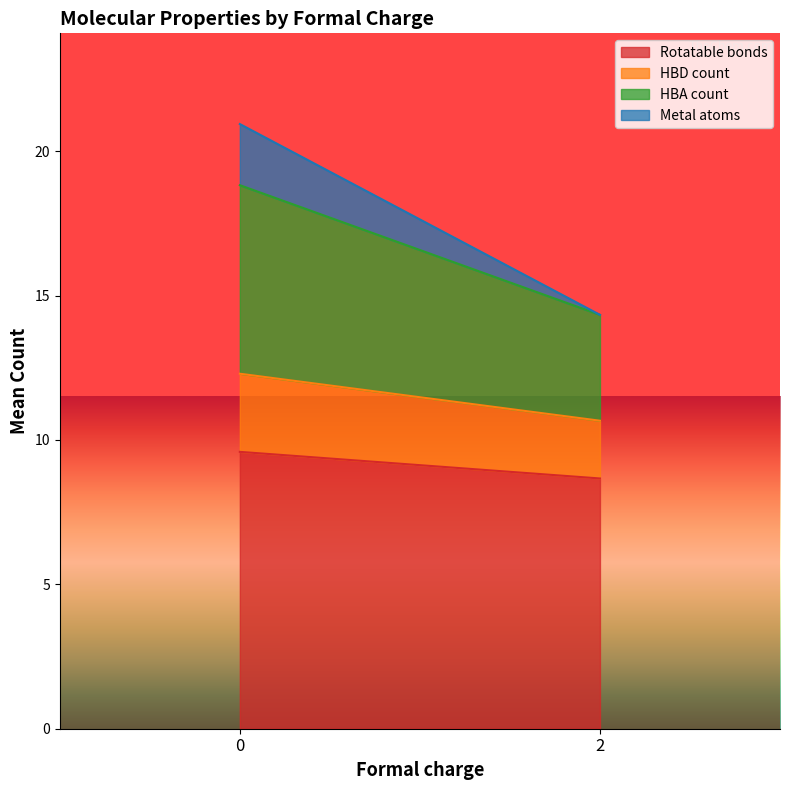

Which series changed the most between 0 and 2?

HBA count